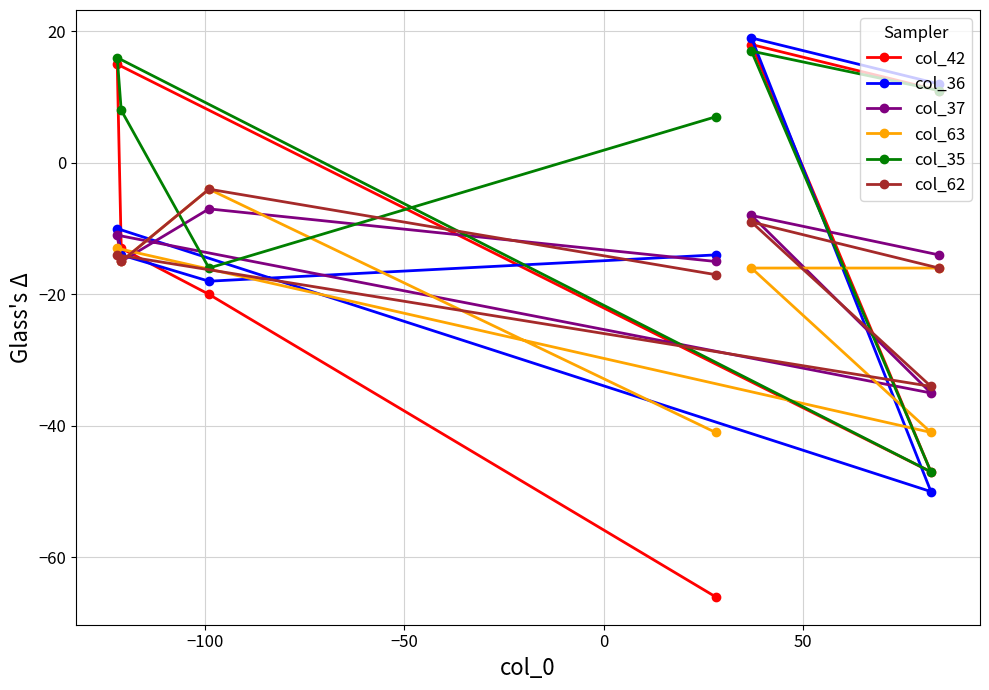

Which series has the largest total across all categories?

col_35